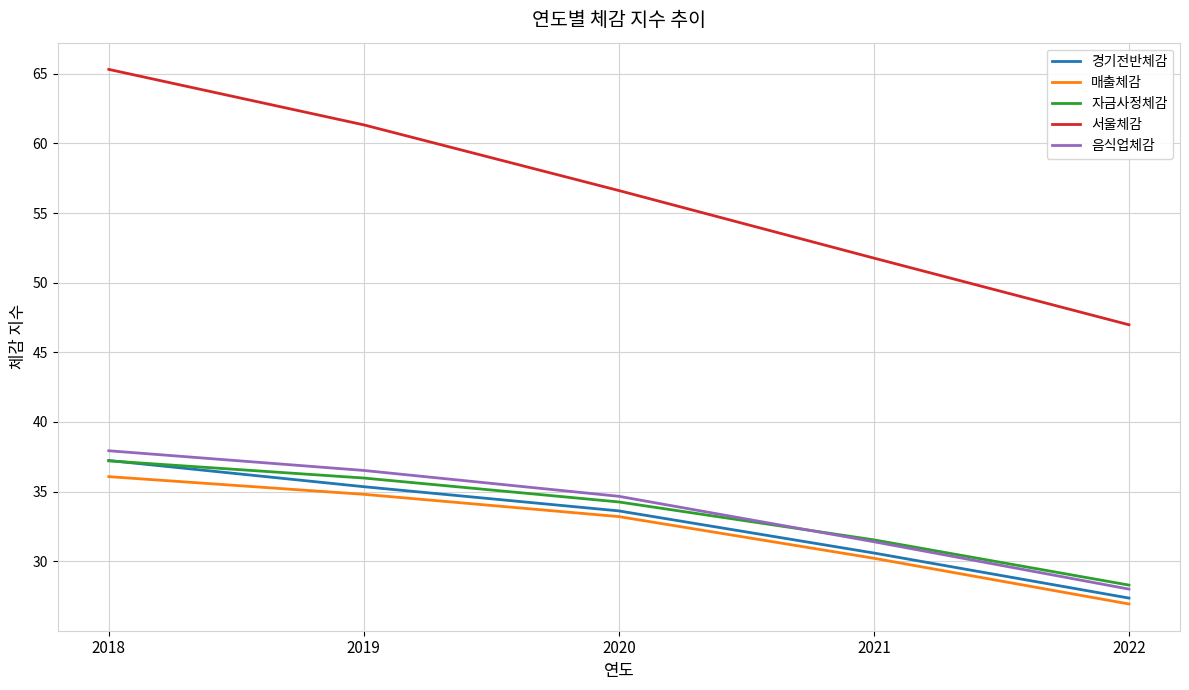

The 서울체감 series shows 29.7 at 2021. True or false?

False